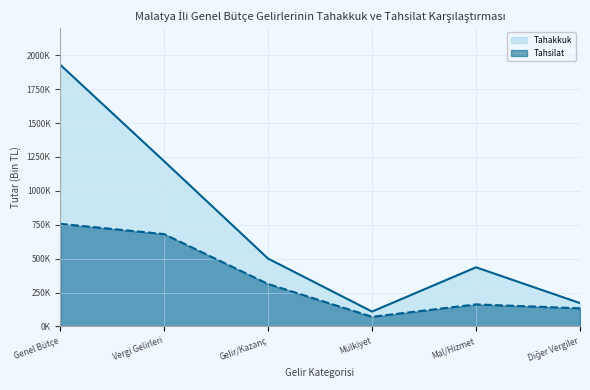

What is the difference between the maximum and minimum values in the Tahakkuk series?

1821596